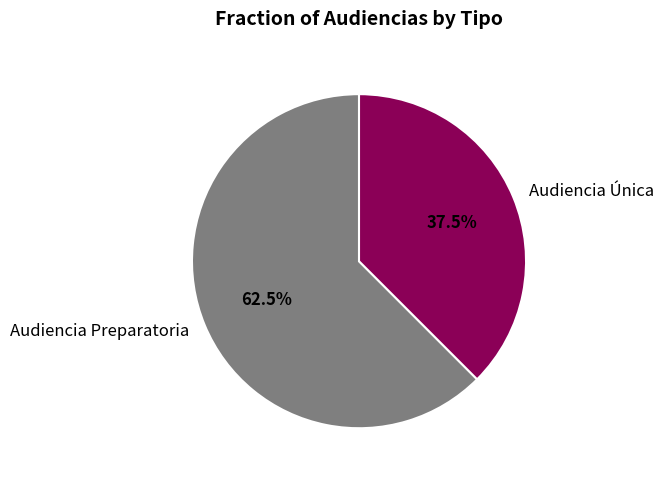

To the nearest percent, what is the average slice percentage?

50%